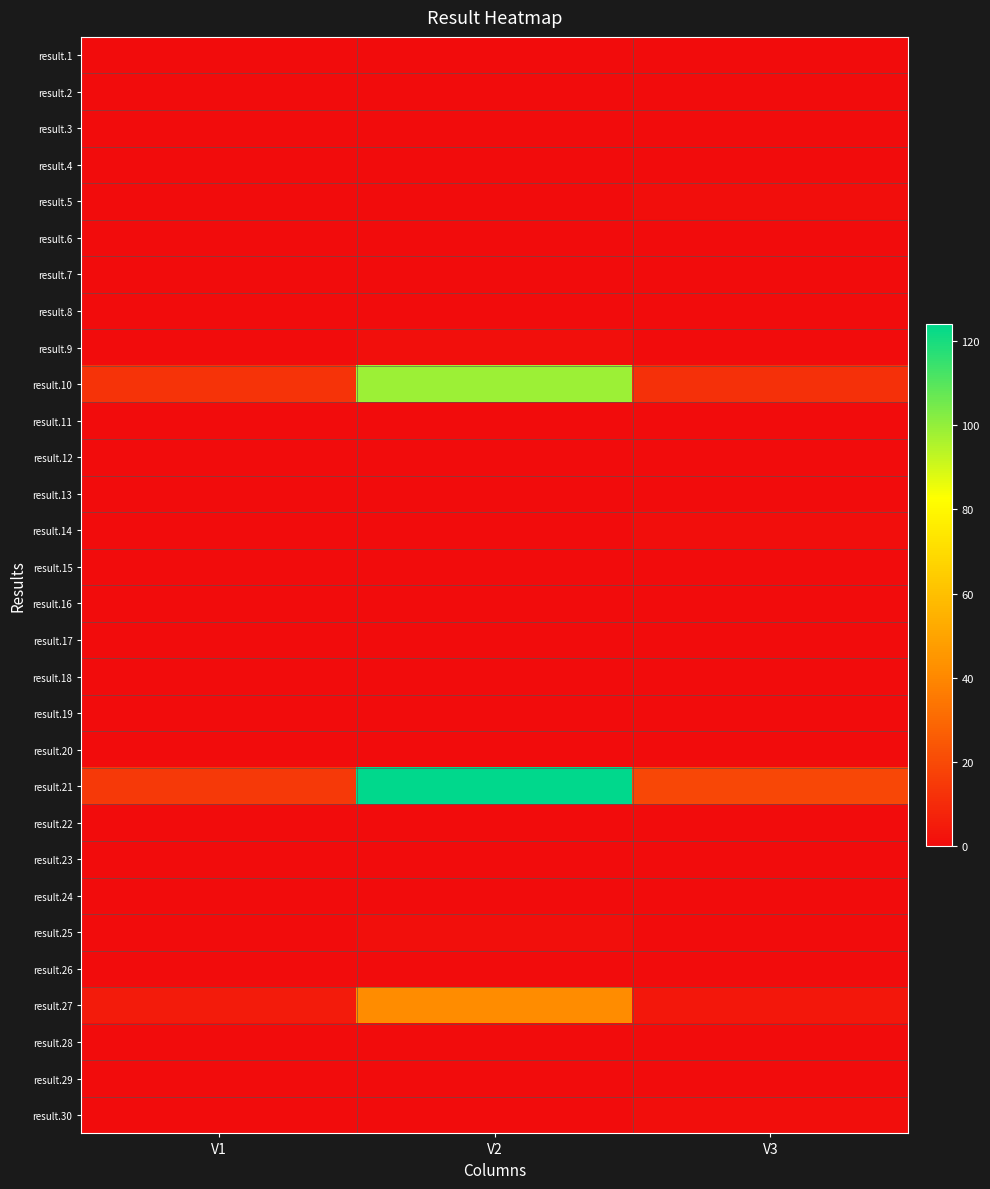

Which series changed the most between V1 and V2?

result.21